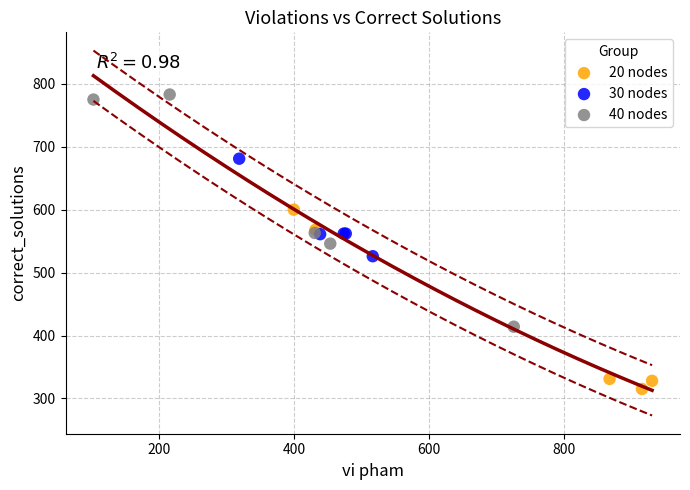

Which series has the widest spread of Y values?

40 nodes